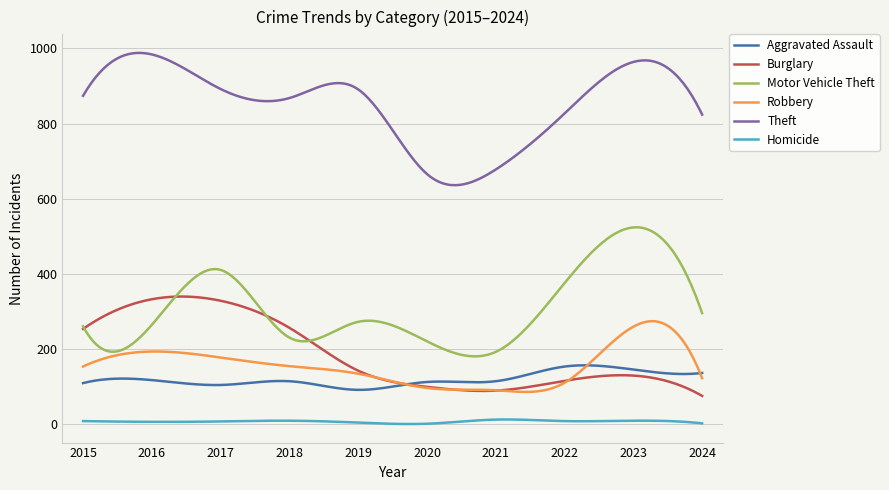

Which series has the largest total across all categories?

Theft